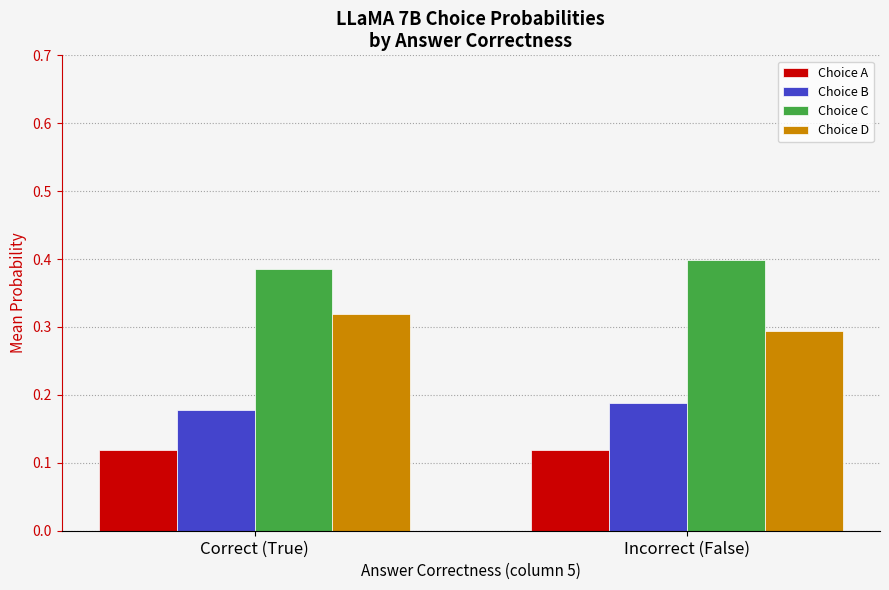

How many bars are there in each group?

4